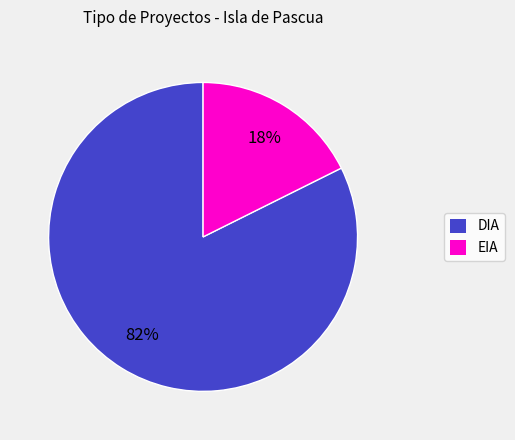

To the nearest percent, what percentage of the pie is EIA?

18%